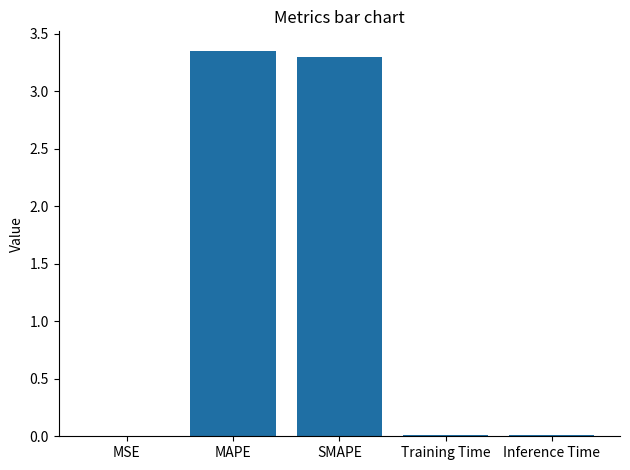

What is the average value?

1.3